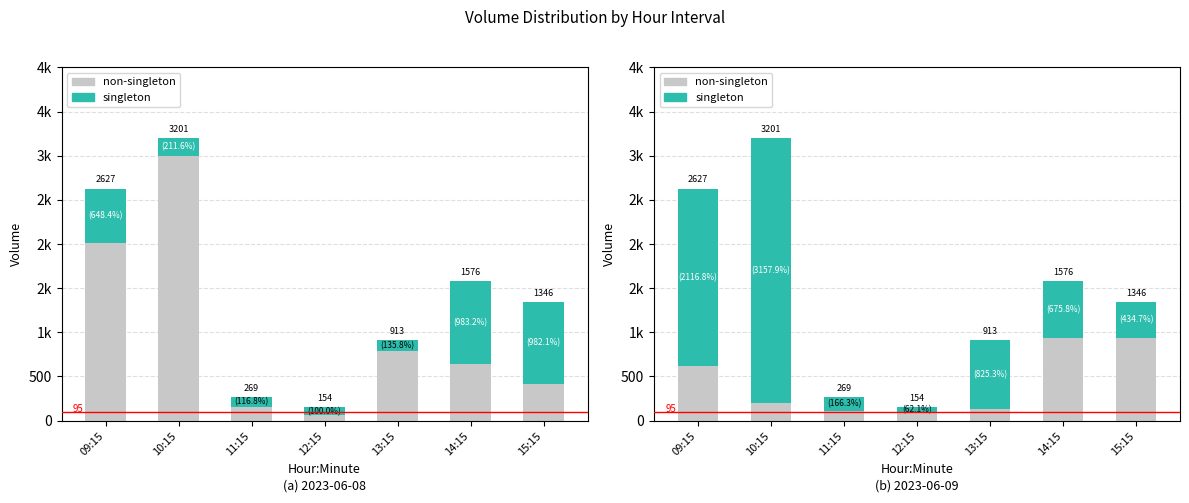

What is the value of the non-singleton bar at the 4th from the left?

95